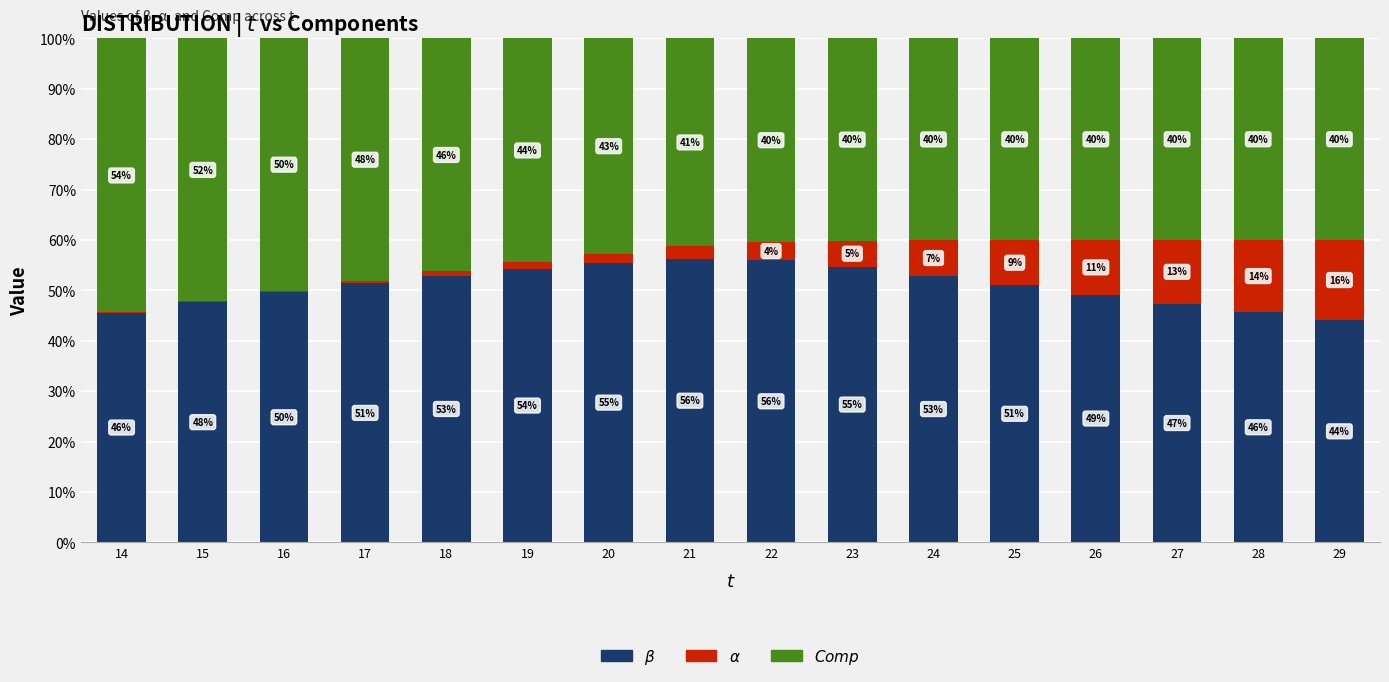

The value of $\beta$ at 26 is 49.2. True or false?

True